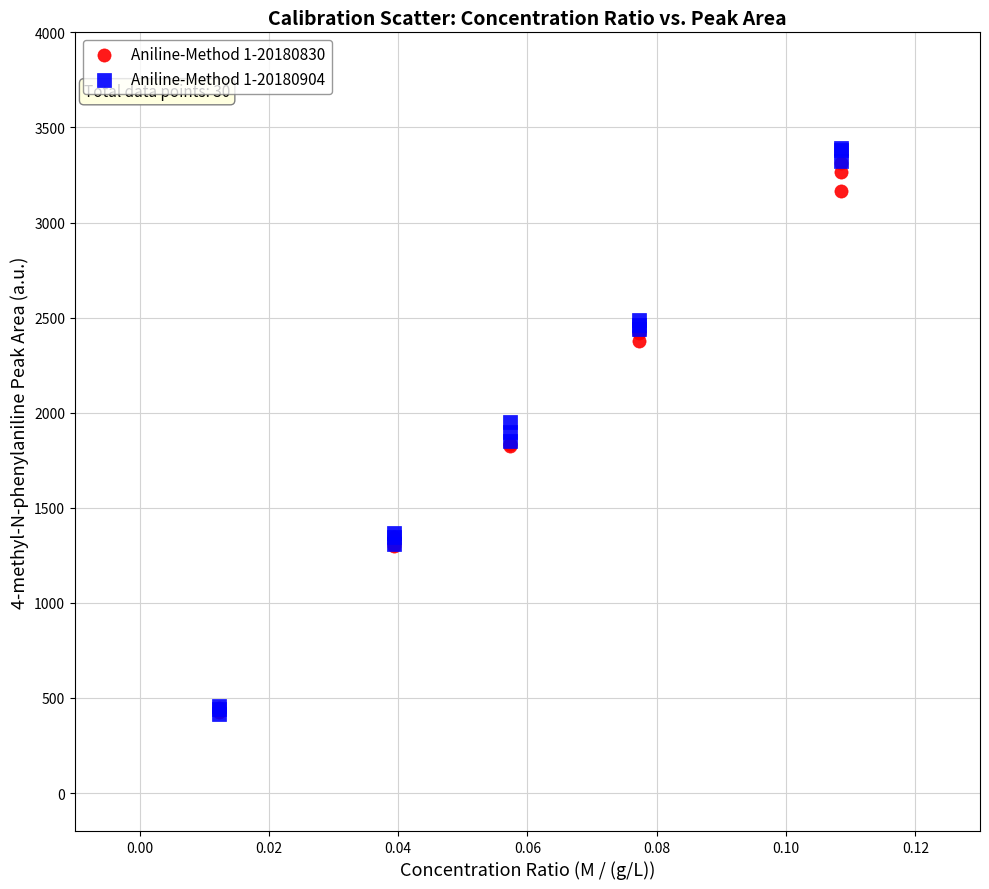

What are all the series names shown in the legend?

Aniline-Method 1-20180830, Aniline-Method 1-20180904